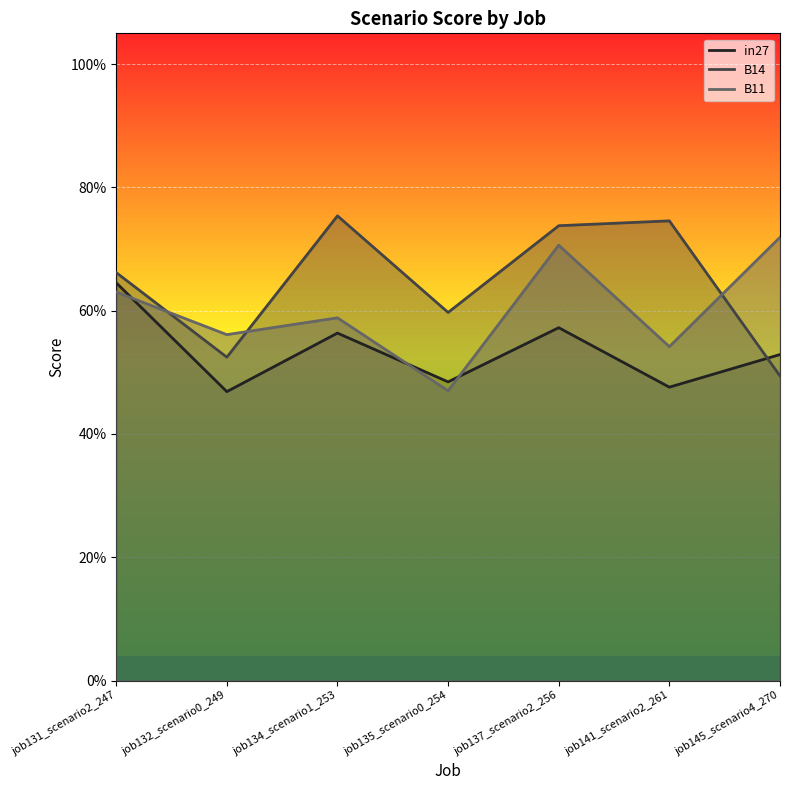

List the series in order of their peak value, lowest first.

in27, B11, B14